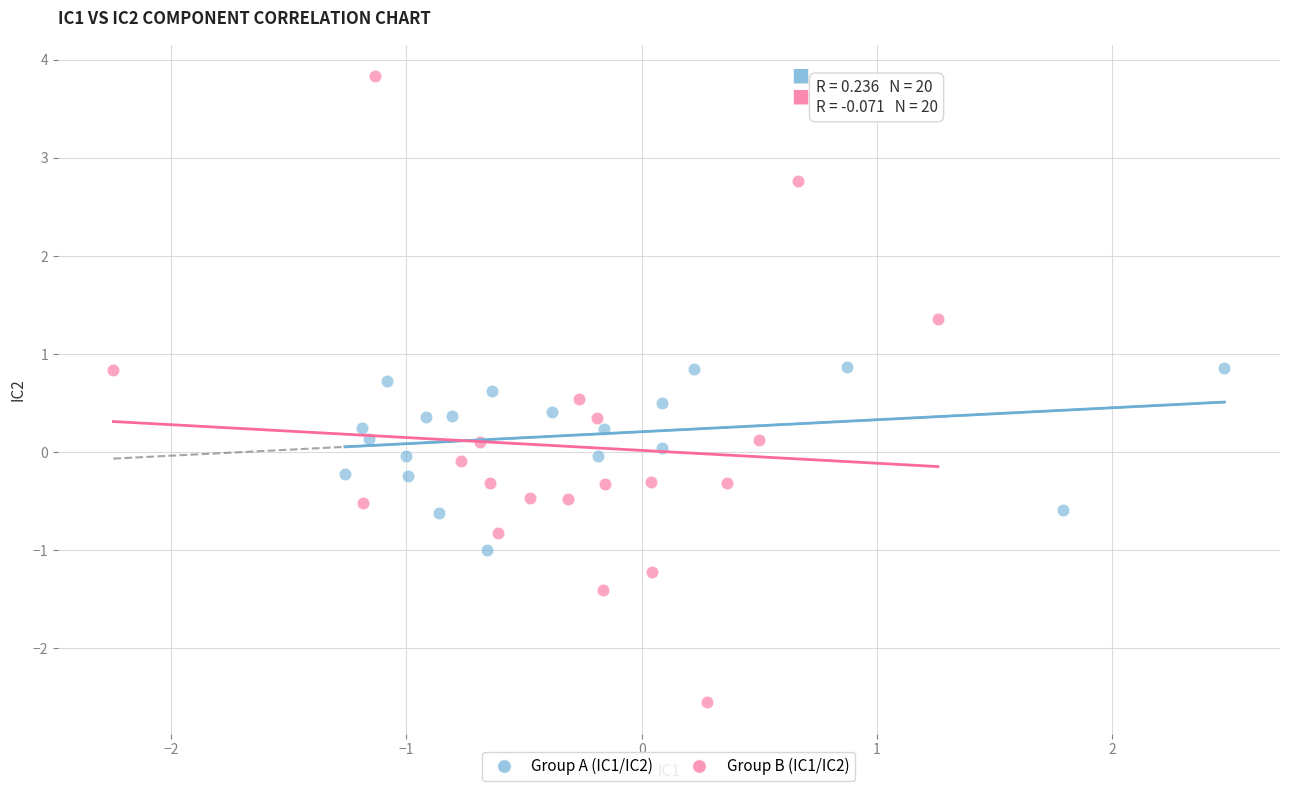

What are all the series names shown in the legend?

Group A (IC1/IC2), Group B (IC1/IC2)